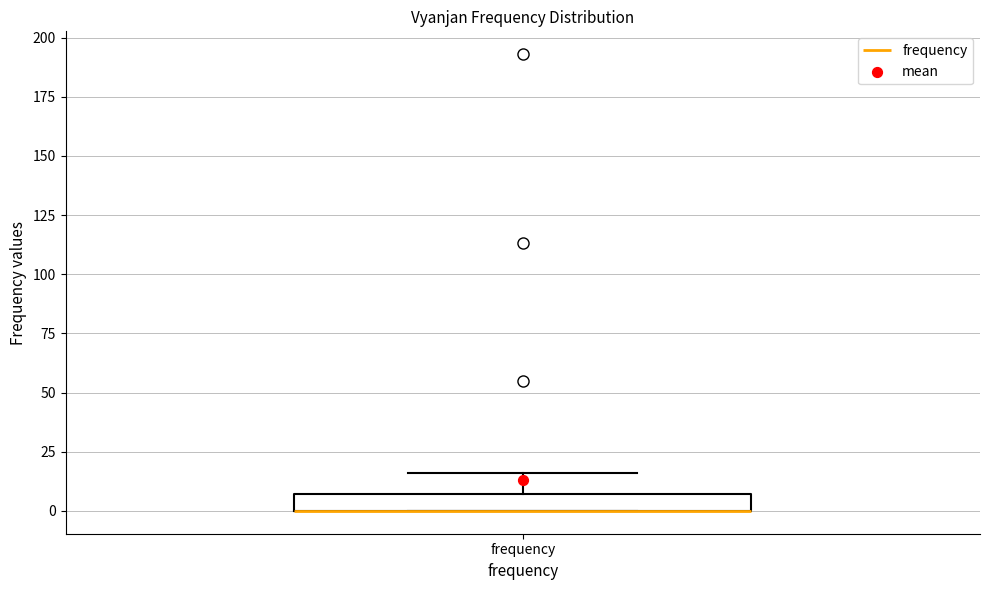

Where does the upper whisker of the box for frequency end on the y-axis? The values are not printed on the chart, so give them approximately, as read against the axis.

15